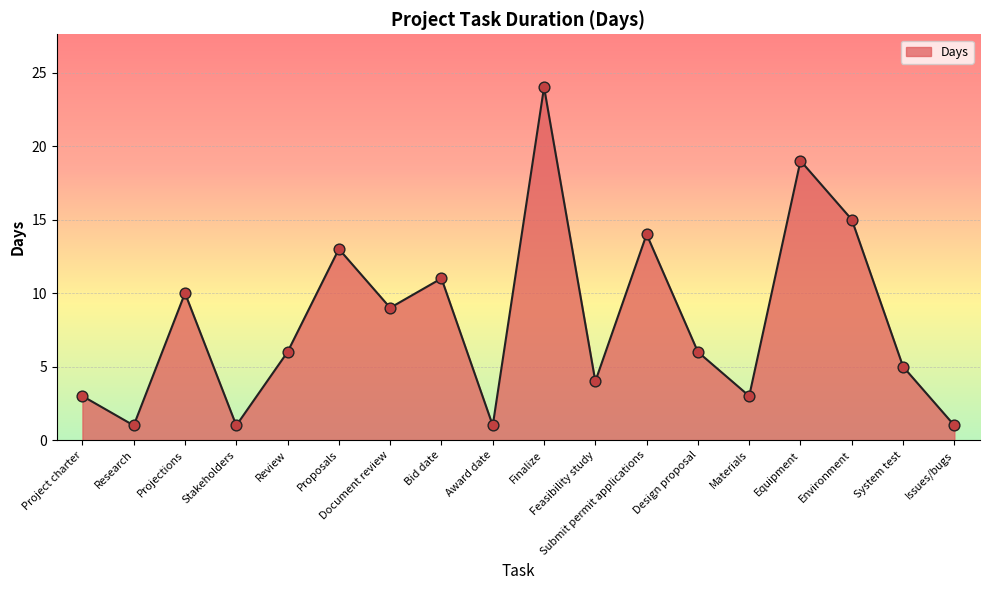

Which has a higher value, Finalize or System test?

Finalize